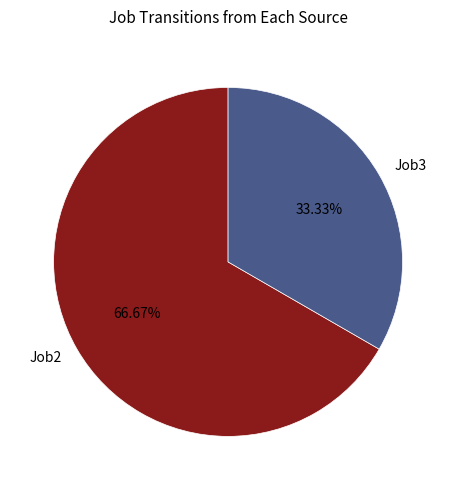

Which category has the smallest portion of the pie?

Job3